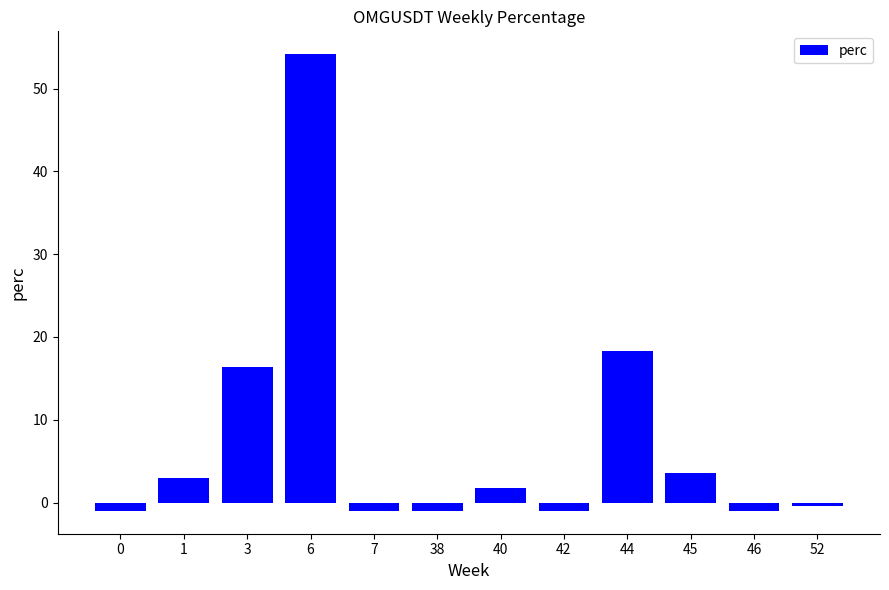

What is the difference between the maximum and minimum values?

55.2